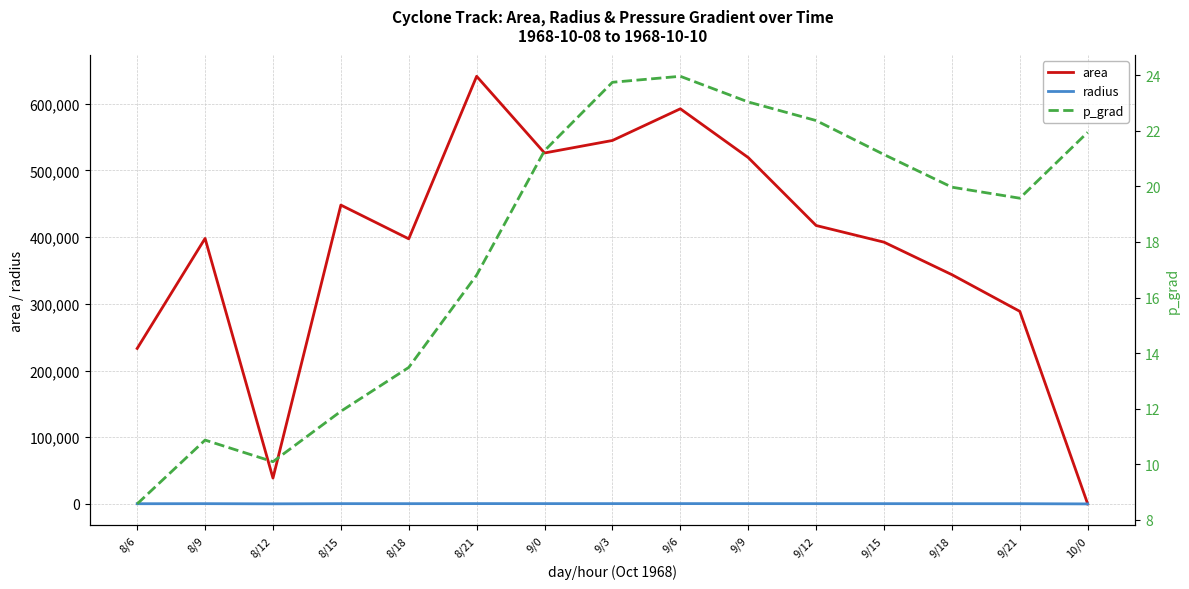

Which series has the largest range (max minus min)?

area